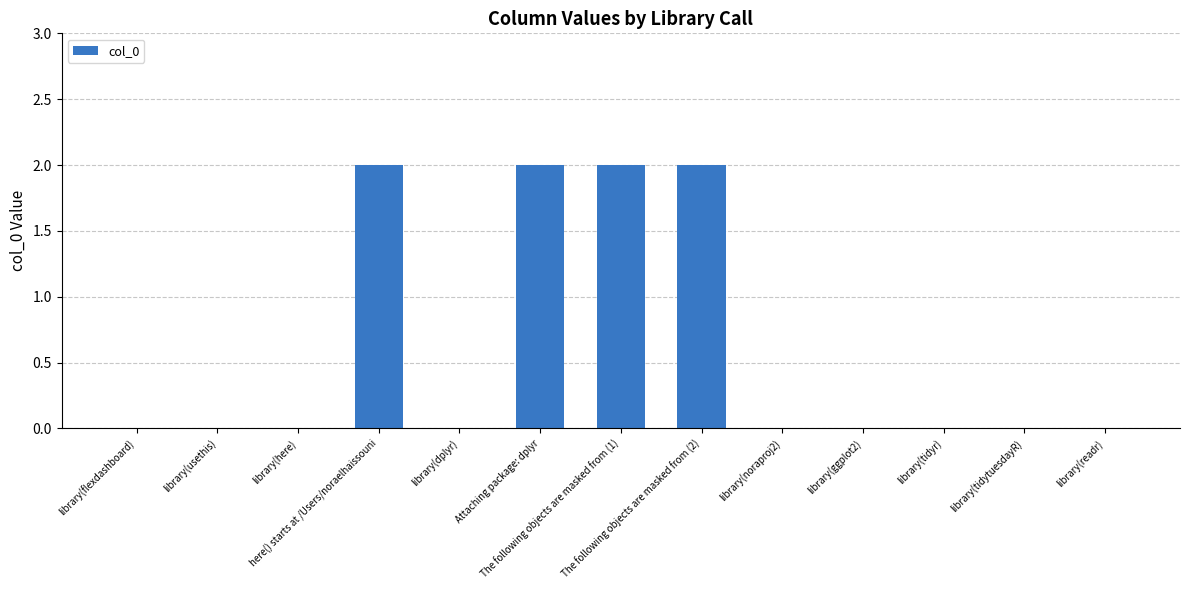

How many distinct data groups are displayed?

1